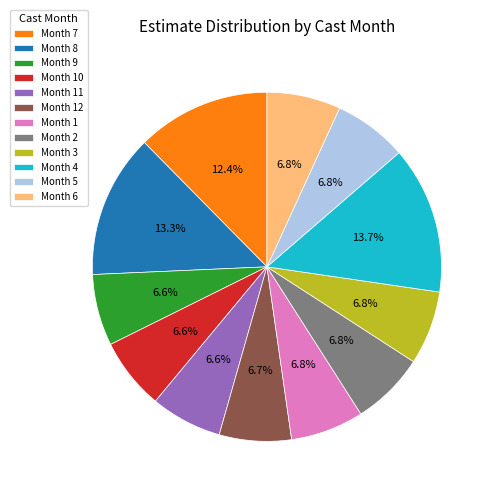

To the nearest percent, what is the average slice percentage?

8%